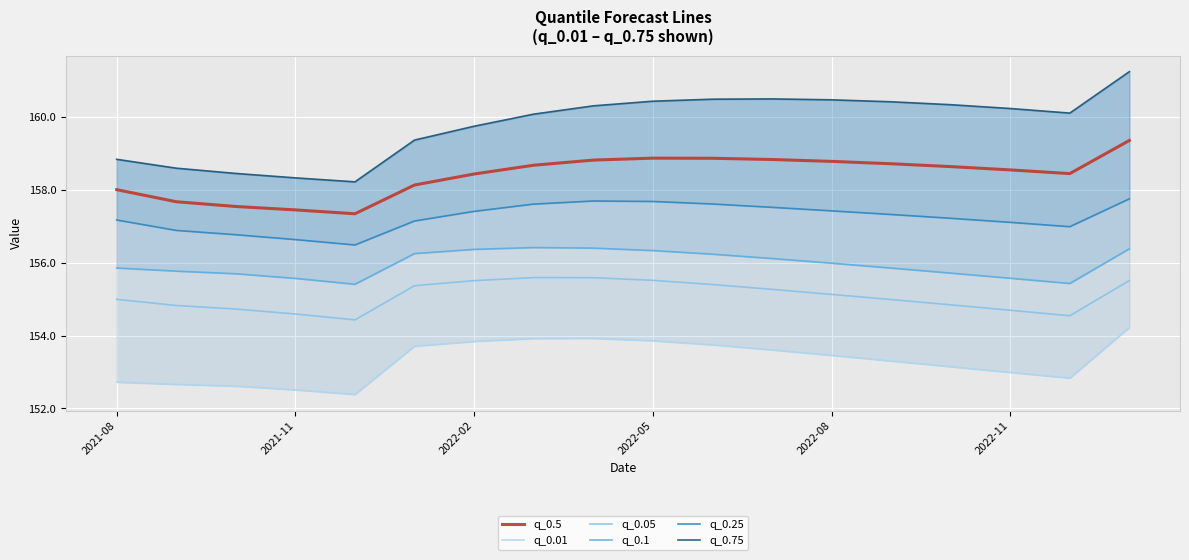

What is the minimum value for q_0.05?

154.4